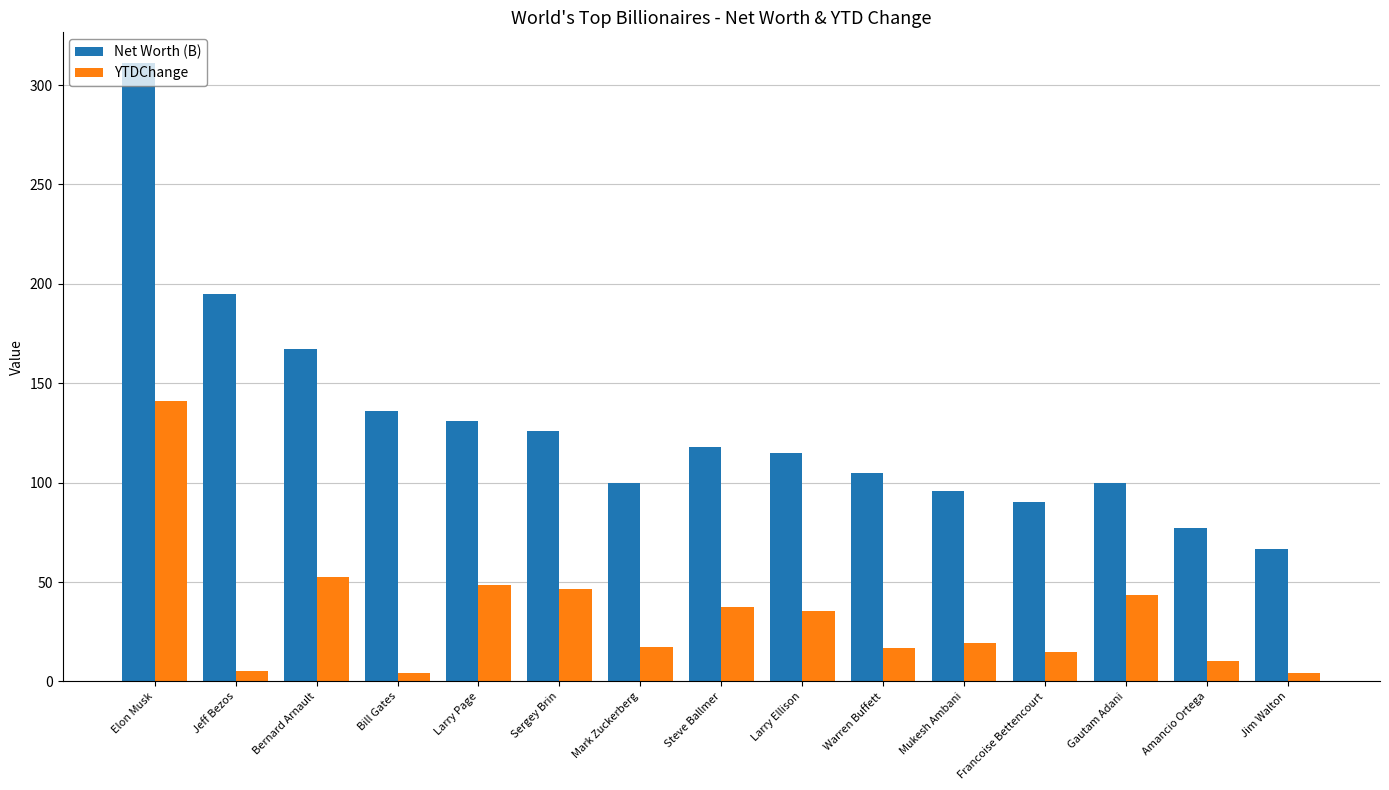

At which label does YTDChange first exceed 19?

Elon Musk